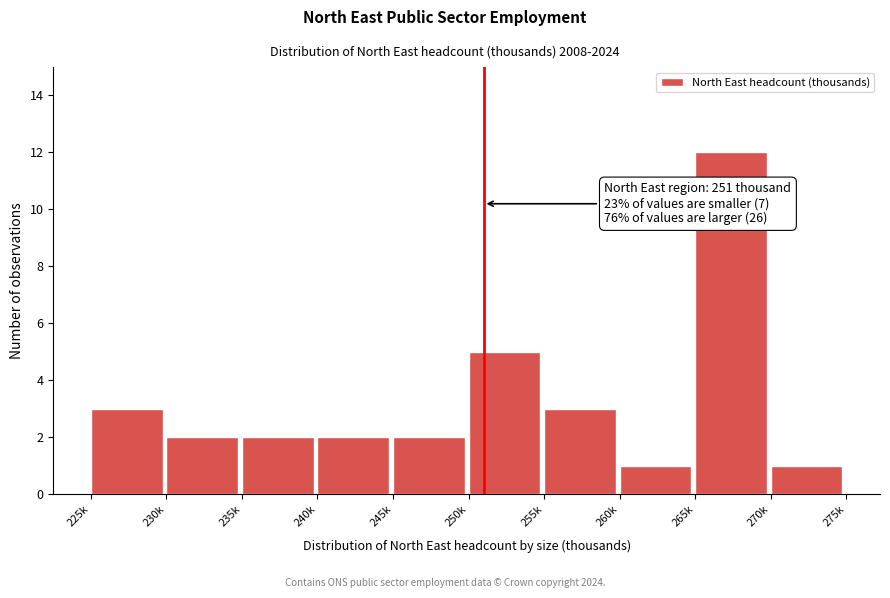

Reading right to left, transcribe all the data shown in this chart.

1	12	1	3	5	2	2	2	2	3